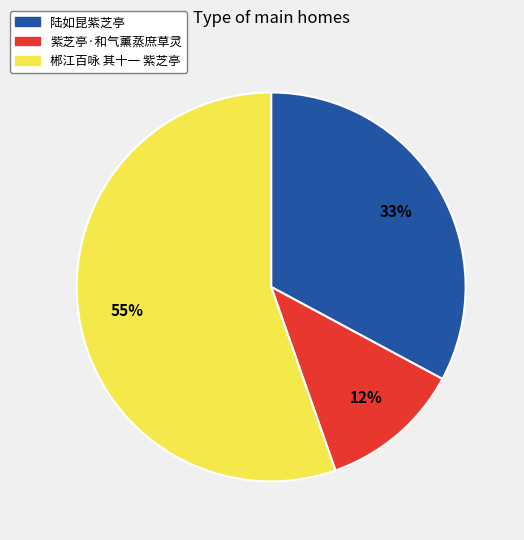

Which slice is the largest?

郴江百咏 其十一 紫芝亭